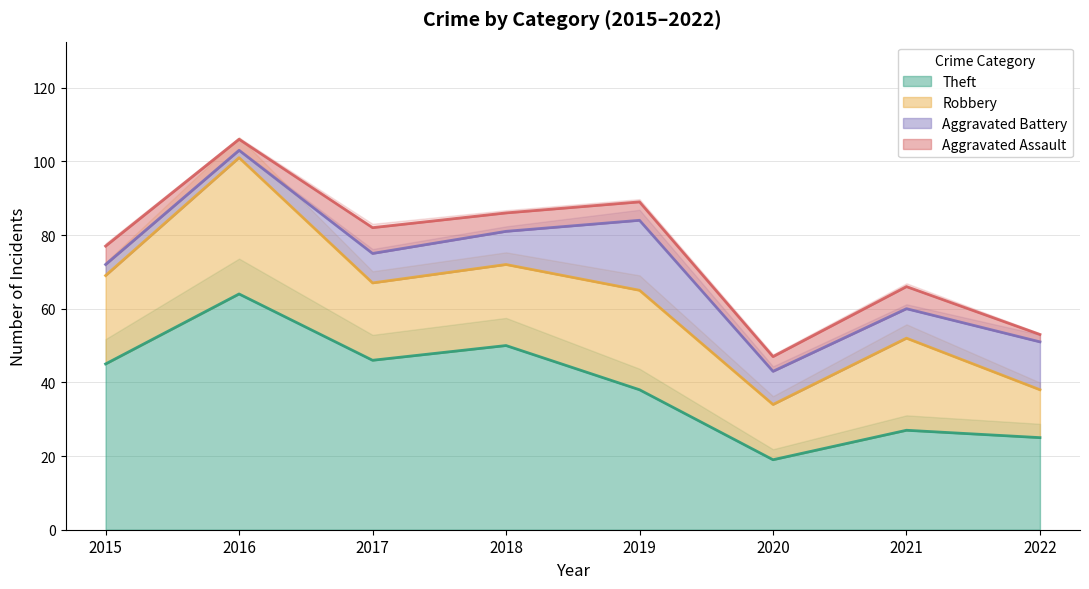

List the series in order of their peak value, lowest first.

Aggravated Assault, Aggravated Battery, Robbery, Theft